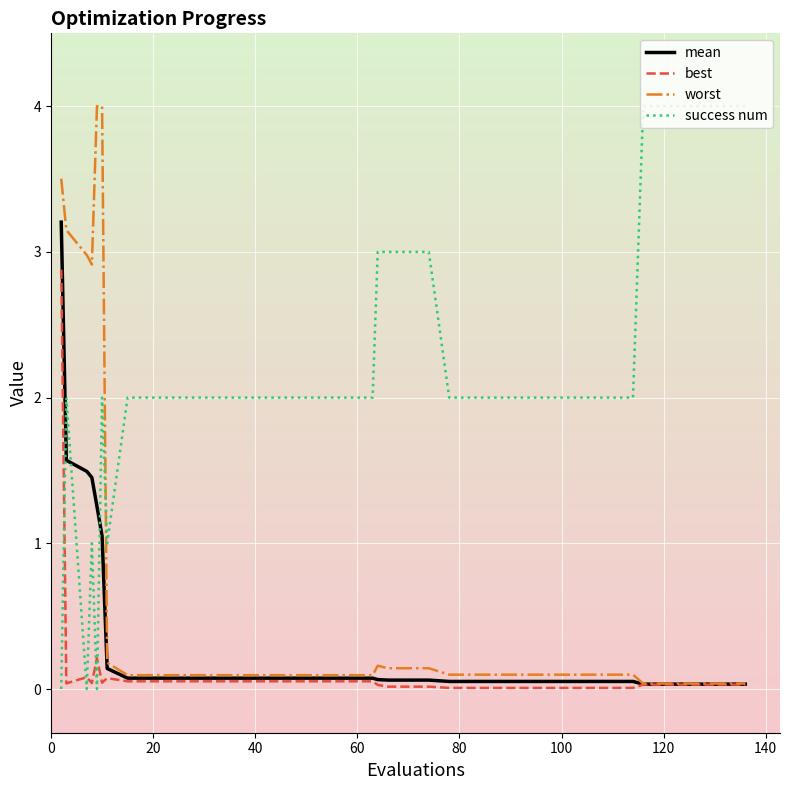

True or false: success num and best cross at least once.

True